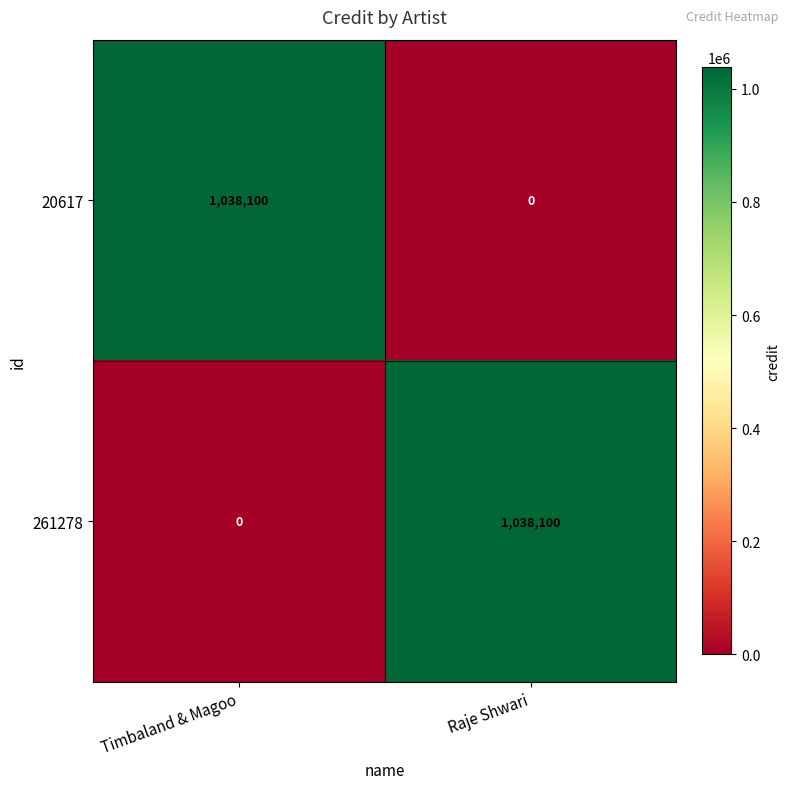

What is the sum of the 20617 values at Timbaland & Magoo and Raje Shwari?

1038100